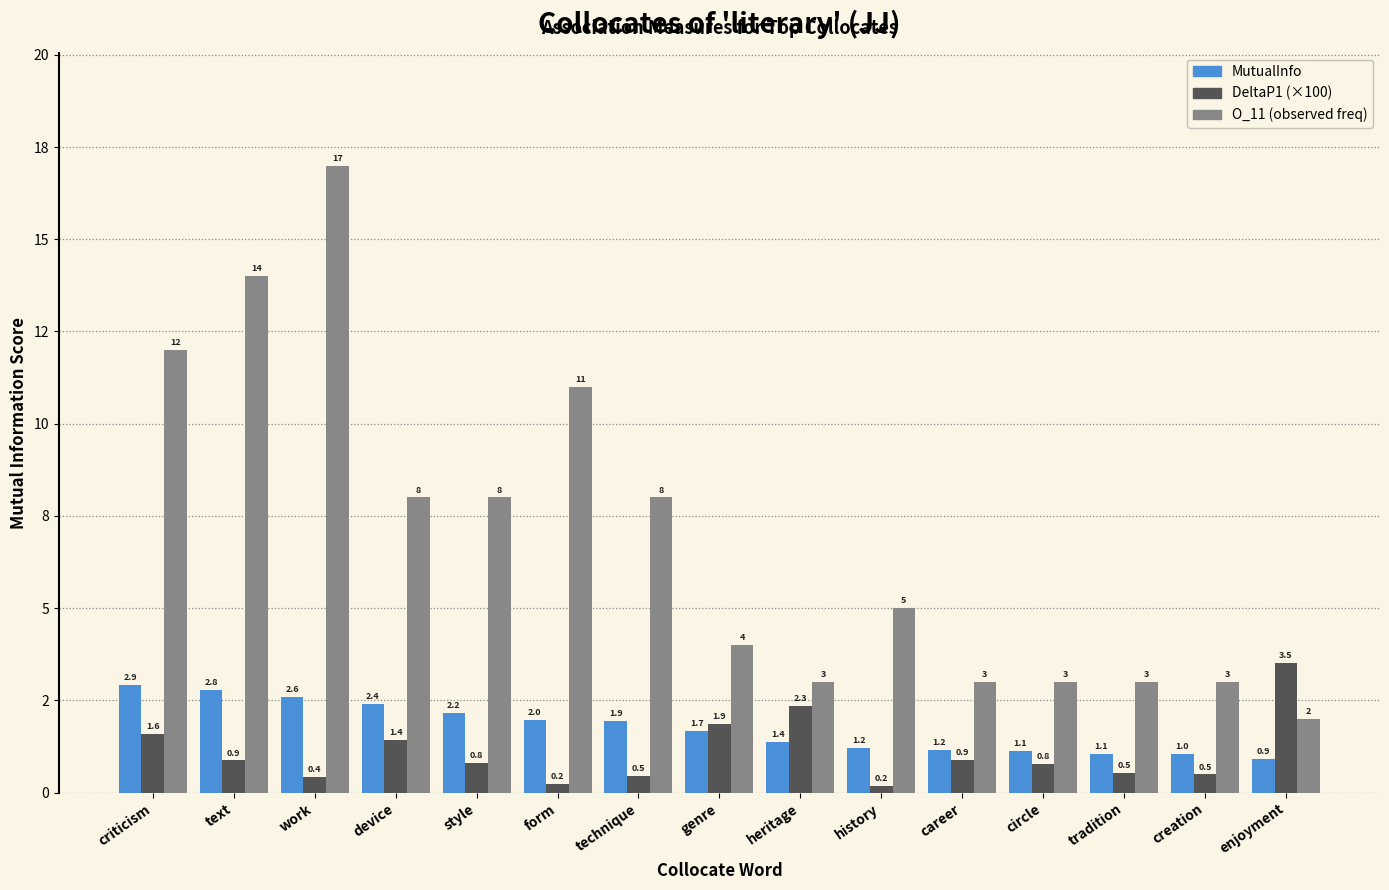

Which series has the largest range (max minus min)?

O_11 (observed freq)